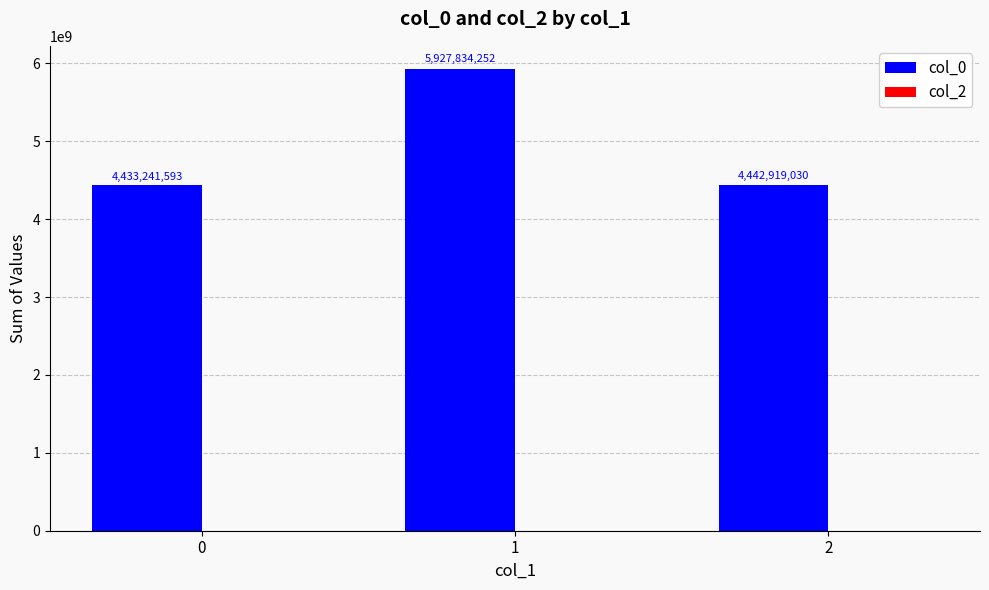

Approximately how many times larger is the value at 2 compared to 0?

1.0